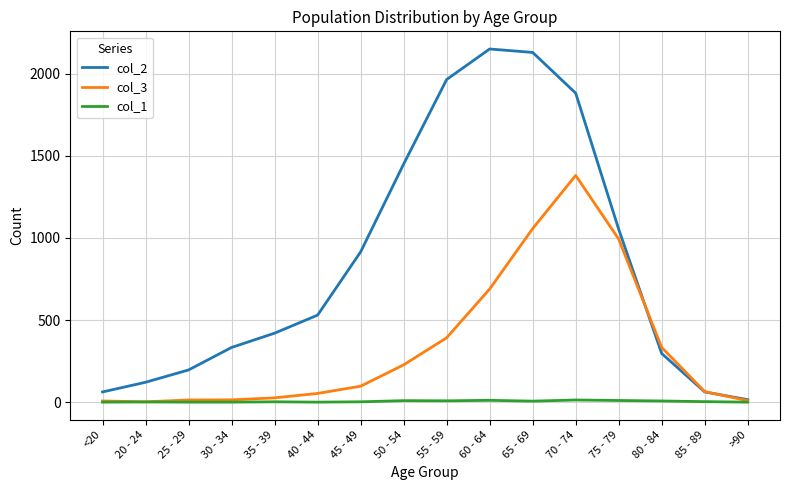

The col_2 series shows 2546 at 70 - 74. True or false?

False